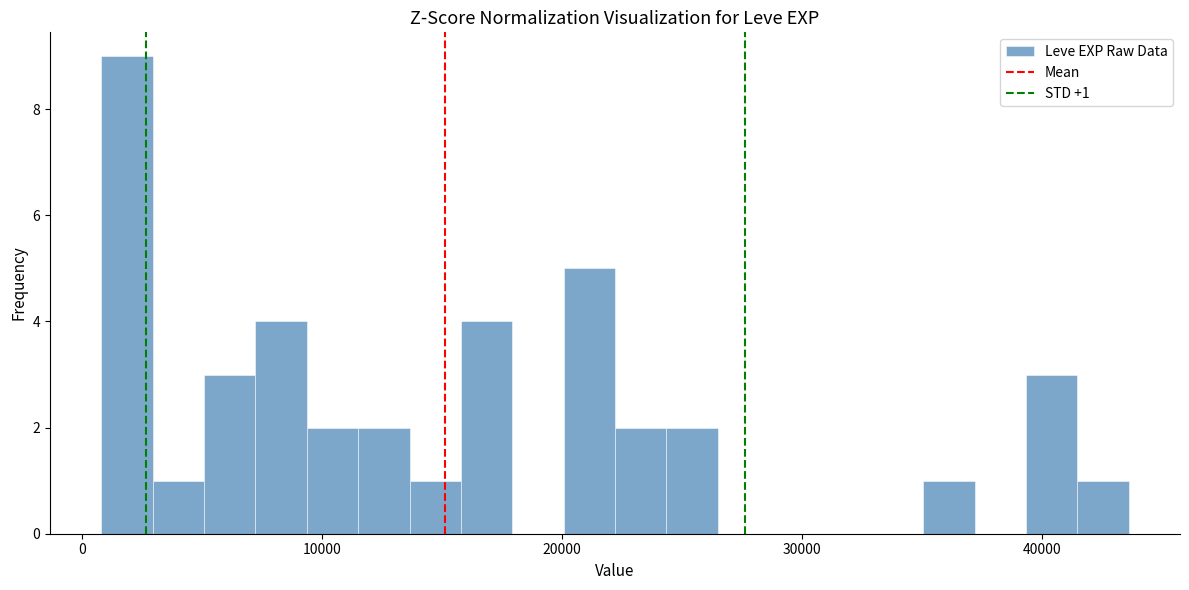

Read against the x-axis, roughly where is the centre of the tallest bar?

2000